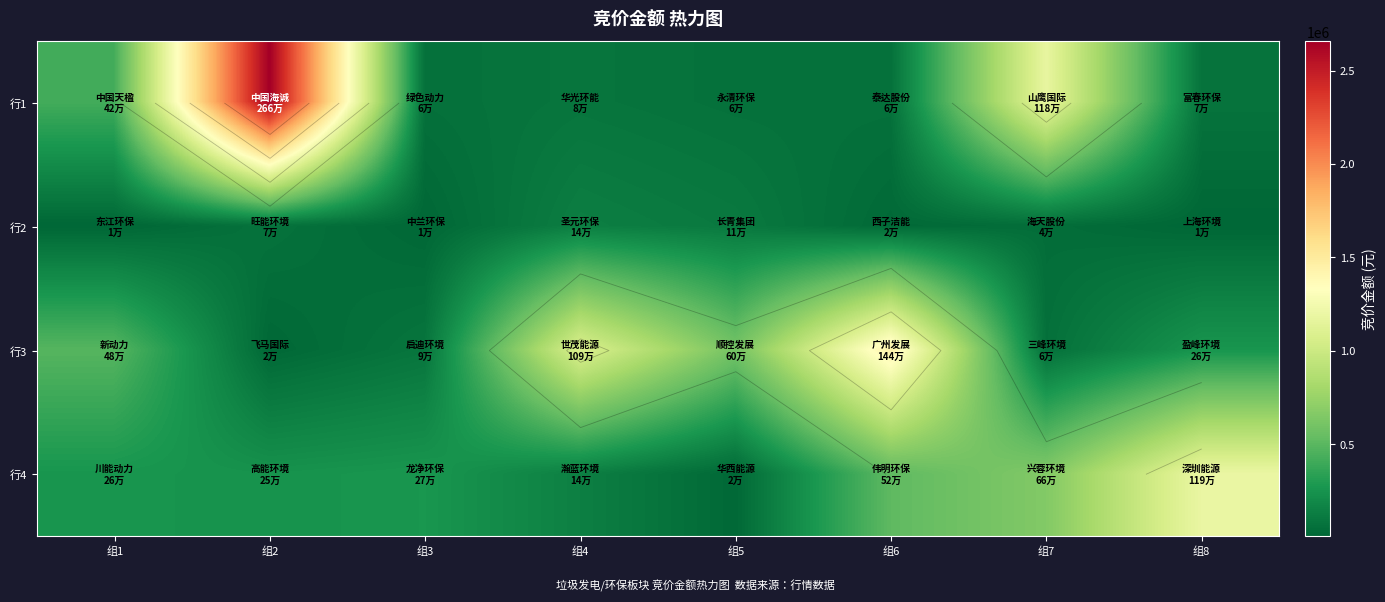

What is the highest value of the 行3 series?

1444864